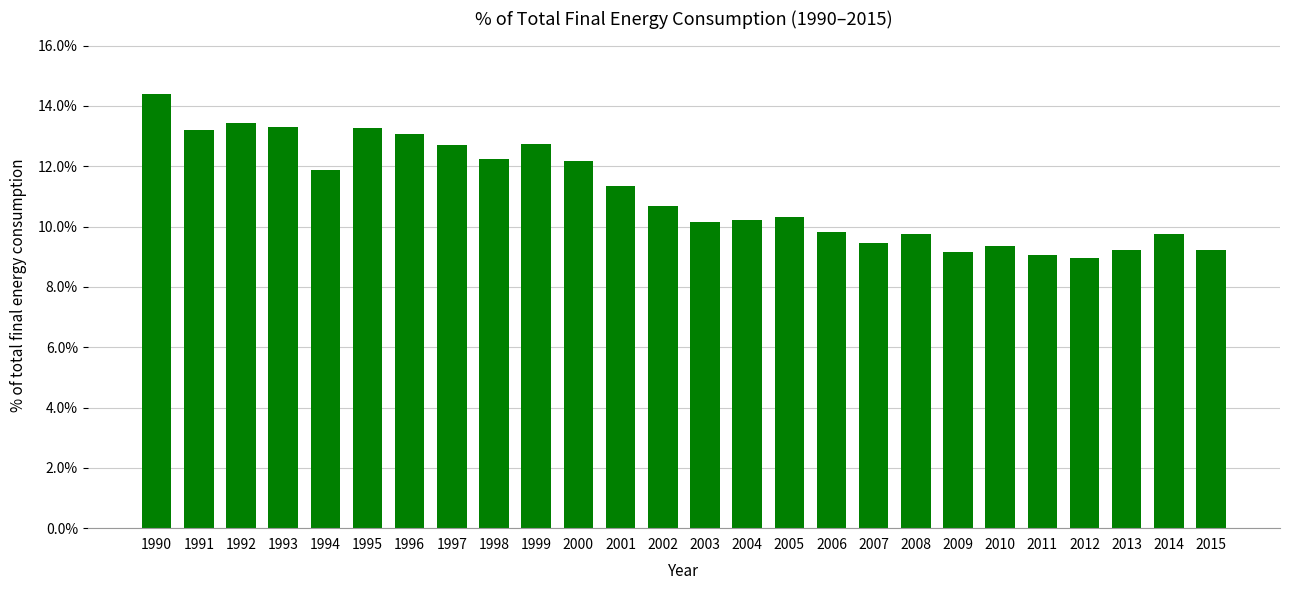

Reading left to right, extract all data points from this chart.

1990=14.4	1991=13.2	1992=13.4	1993=13.3	1994=11.9	1995=13.3	1996=13.1	1997=12.7	1998=12.2	1999=12.7	2000=12.2	2001=11.3	2002=10.7	2003=10.2	2004=10.2	2005=10.3	2006=9.8	2007=9.5	2008=9.8	2009=9.2	2010=9.4	2011=9.1	2012=9.0	2013=9.2	2014=9.8	2015=9.2